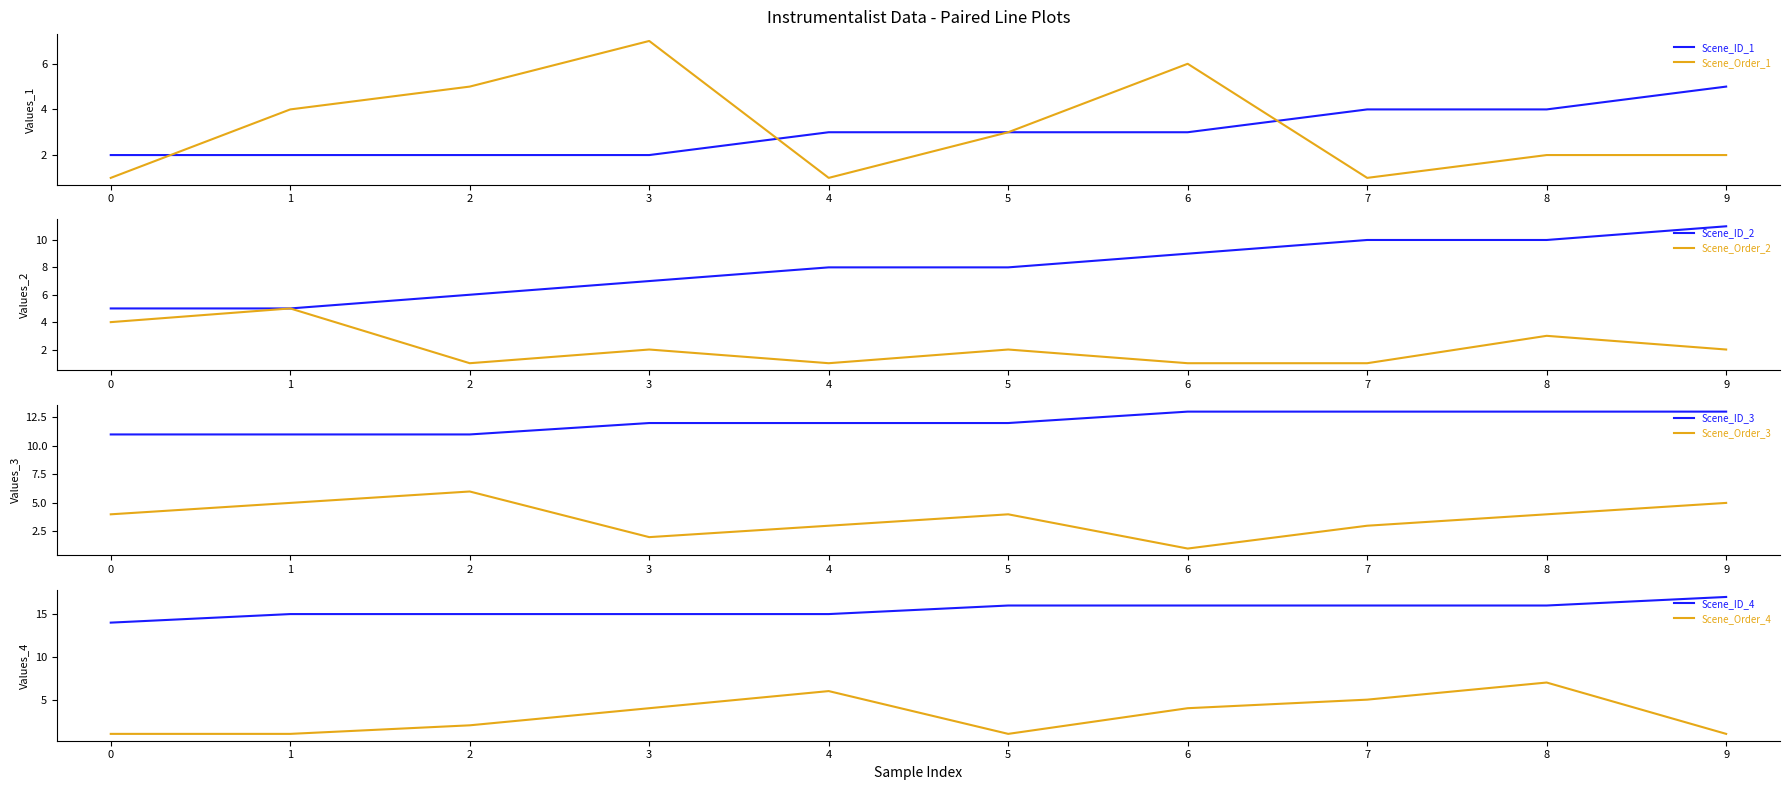

Reading left to right, what are all the values shown in this chart?

Scene_ID: 1=2	2=2	3=2	4=2	5=3	6=3	7=3	8=4	9=4	10=5	11=5	12=5	13=6	14=7	15=8	16=8	17=9	18=10	19=10	20=11	21=11	22=11	23=11	24=12	25=12	26=12	27=13	28=13	29=13	30=13	31=14	32=15	33=15	34=15	35=15	36=16	37=16	38=16	39=16	40=17
Scene_Order_left_to_right: 1=1	2=4	3=5	4=7	5=1	6=3	7=6	8=1	9=2	10=2	11=4	12=5	13=1	14=2	15=1	16=2	17=1	18=1	19=3	20=2	21=4	22=5	23=6	24=2	25=3	26=4	27=1	28=3	29=4	30=5	31=1	32=1	33=2	34=4	35=6	36=1	37=4	38=5	39=7	40=1